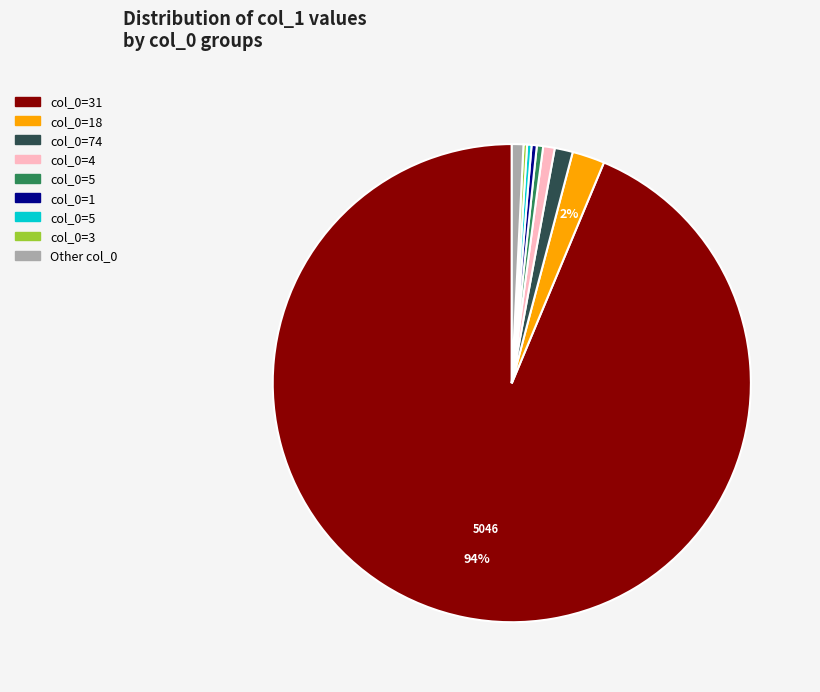

Is there a majority slice in this chart?

Yes